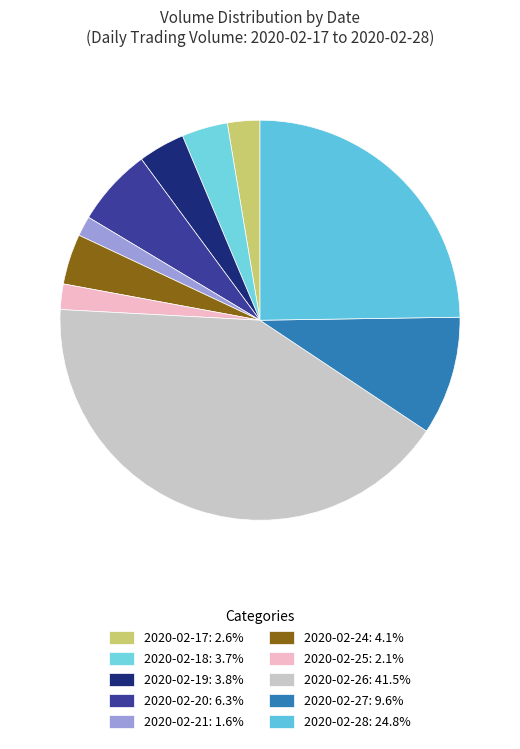

Is there a majority slice in this chart?

No